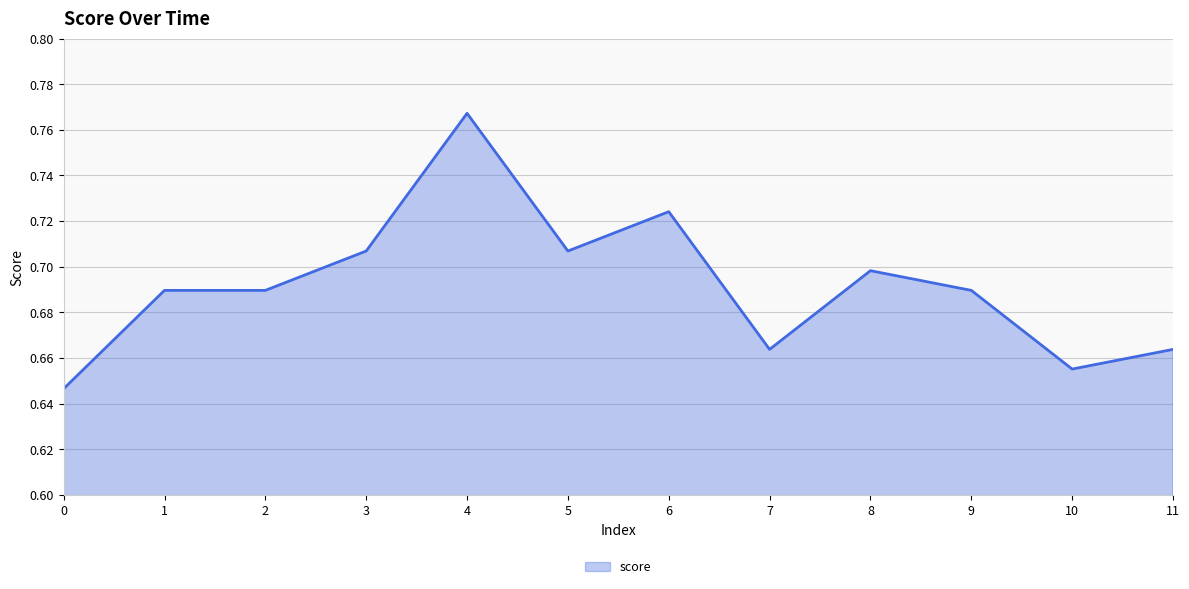

The value at 8 is 0.7. True or false?

True